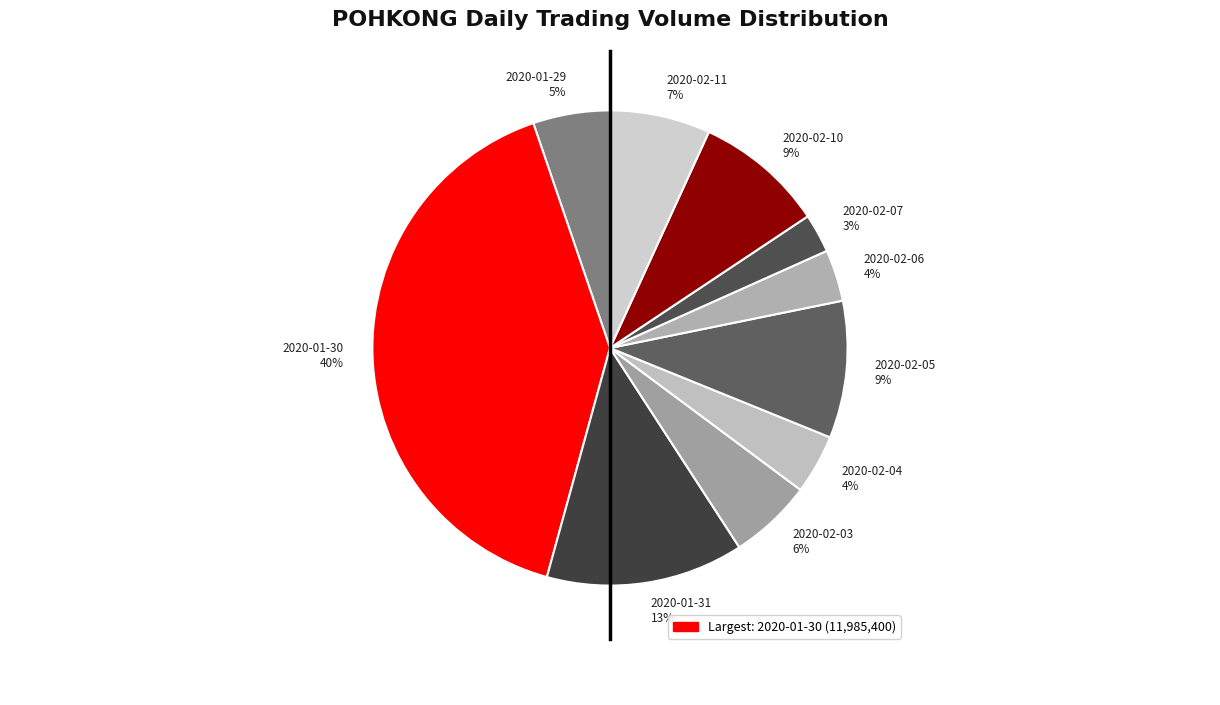

Approximately how many times larger is the value at 2020-01-29 5% compared to 2020-02-10 9%?

0.6